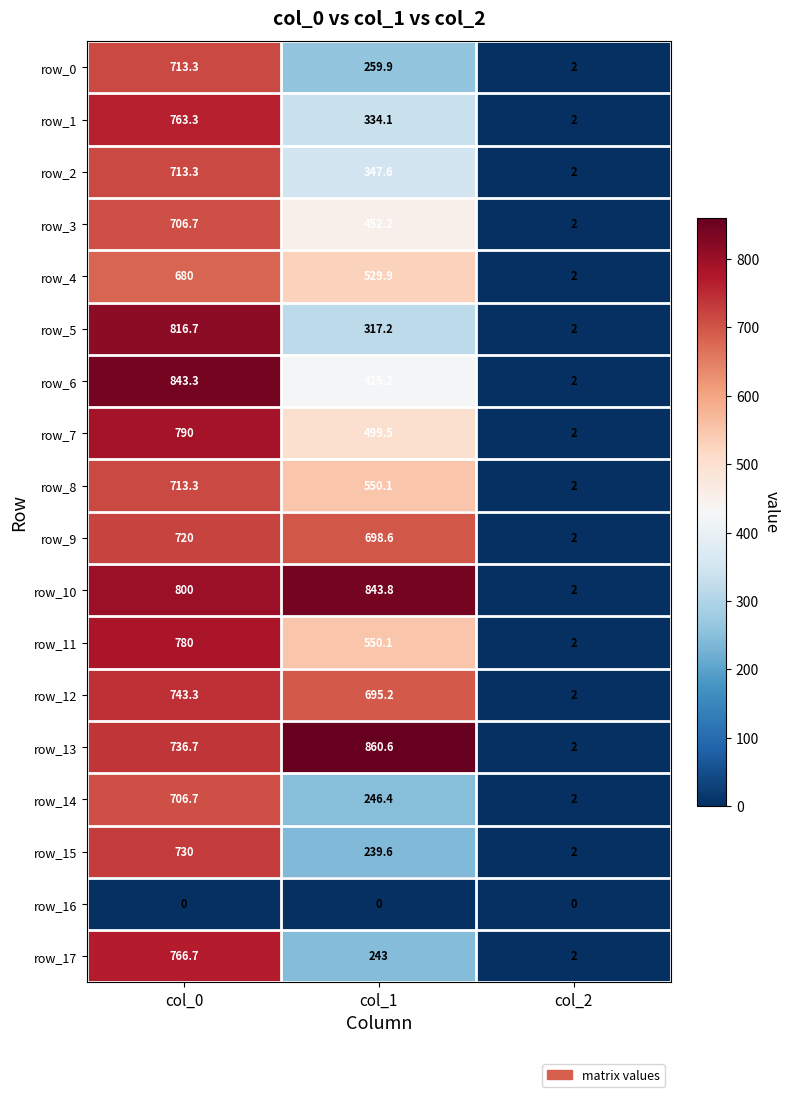

Reading left to right, list all the values displayed in this chart.

row_0: col_0=713.3	col_1=259.9	col_2=2.0
row_1: col_0=763.3	col_1=334.1	col_2=2.0
row_2: col_0=713.3	col_1=347.6	col_2=2.0
row_3: col_0=706.7	col_1=452.2	col_2=2.0
row_4: col_0=680.0	col_1=529.9	col_2=2.0
row_5: col_0=816.7	col_1=317.2	col_2=2.0
row_6: col_0=843.3	col_1=425.2	col_2=2.0
row_7: col_0=790.0	col_1=499.5	col_2=2.0
row_8: col_0=713.3	col_1=550.1	col_2=2.0
row_9: col_0=720.0	col_1=698.6	col_2=2.0
row_10: col_0=800.0	col_1=843.8	col_2=2.0
row_11: col_0=780.0	col_1=550.1	col_2=2.0
row_12: col_0=743.3	col_1=695.2	col_2=2.0
row_13: col_0=736.7	col_1=860.6	col_2=2.0
row_14: col_0=706.7	col_1=246.4	col_2=2.0
row_15: col_0=730.0	col_1=239.6	col_2=2.0
row_16: col_0=0.0	col_1=0.0	col_2=0.0
row_17: col_0=766.7	col_1=243.0	col_2=2.0